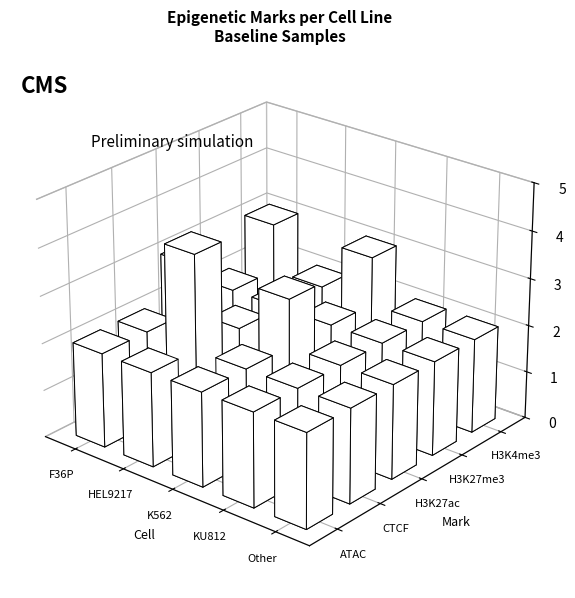

Rank the categories by H3K27me3 value from lowest to highest.

F36P, HEL9217, K562, KU812, Other